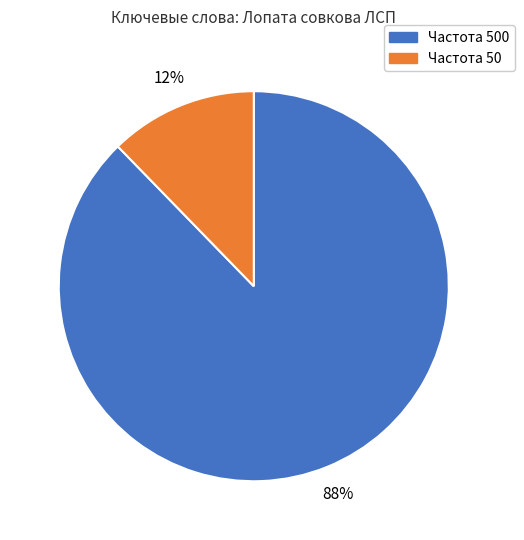

Does any single category account for the majority?

Yes